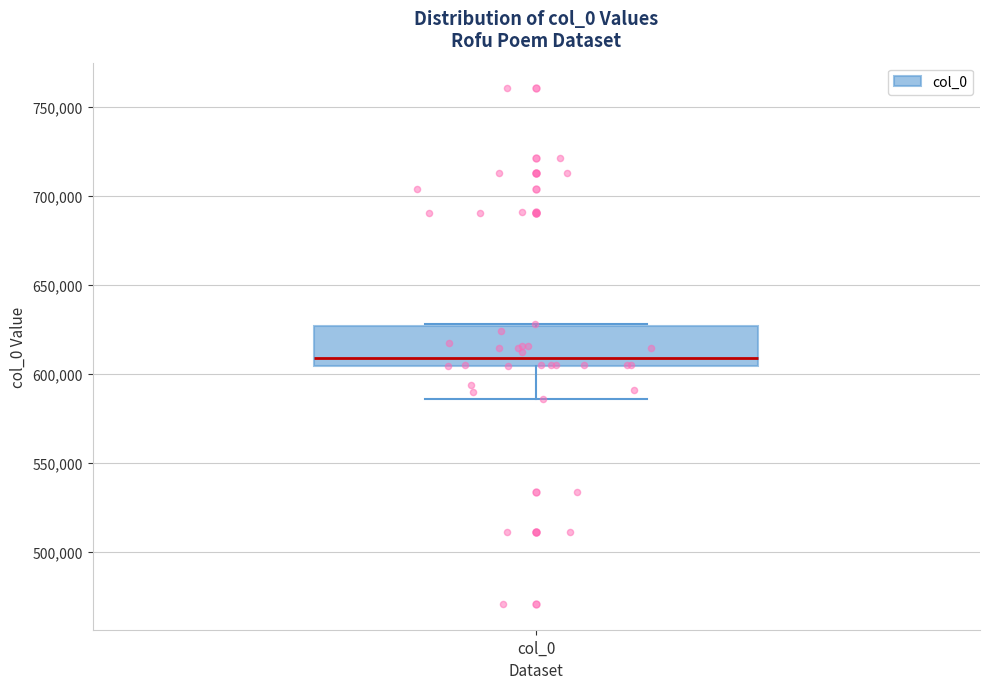

Transcribe this box plot: give where the median line is, the range the box spans, and where the two whiskers end, as read against the y-axis. The values are not printed on the chart, so give them approximately, as read against the axis.

median 610000, box 605000 to 625000, whiskers 585000 to 630000